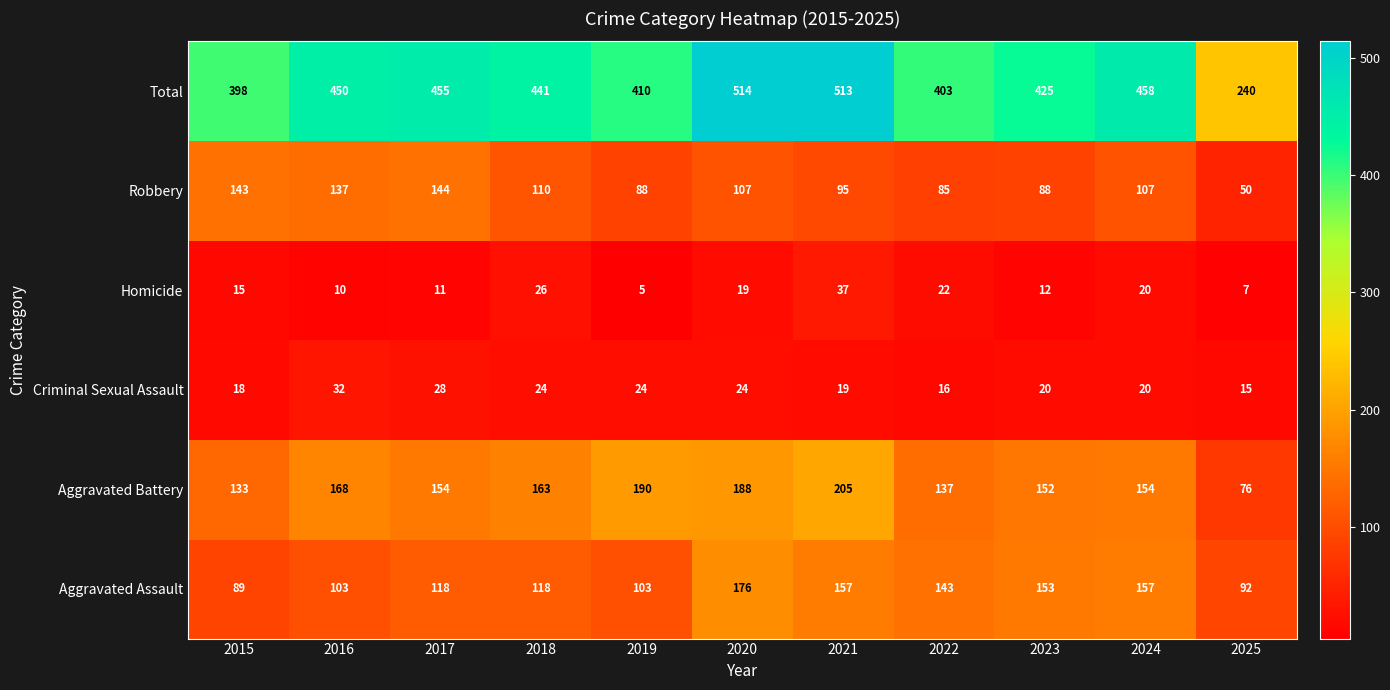

What is the sum of all Homicide values?

184